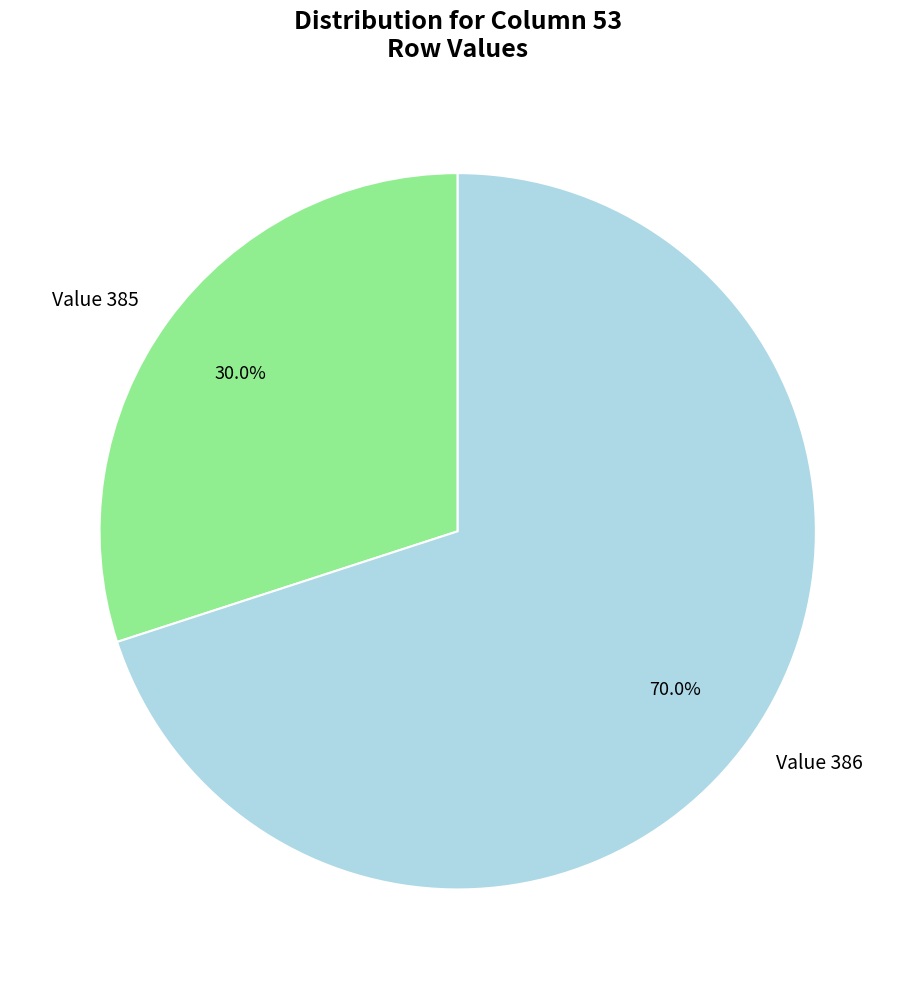

Is there any slice that represents more than half of the pie?

Yes